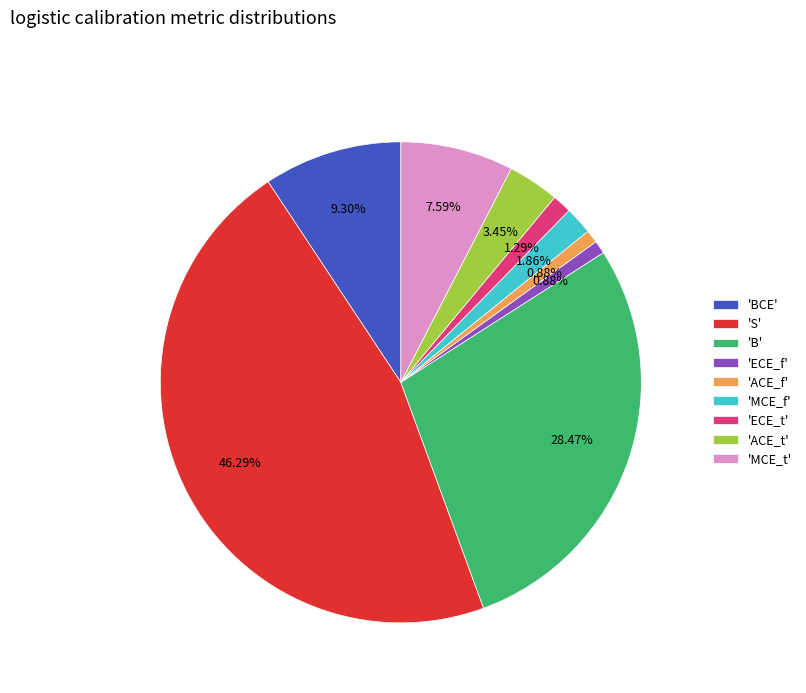

Between 'ECE_t' and 'B', which is larger?

'B'